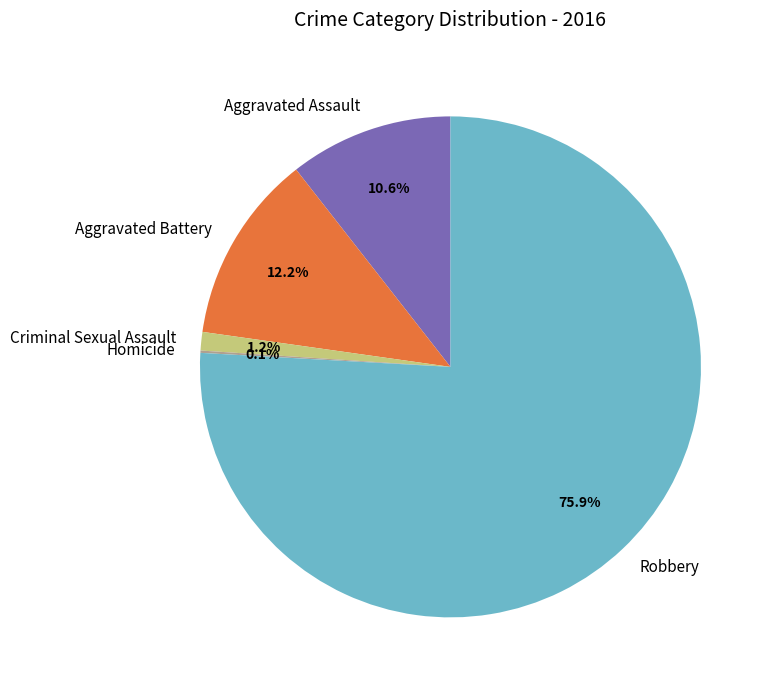

What percentage is the Aggravated Assault slice, to the nearest percent?

11%